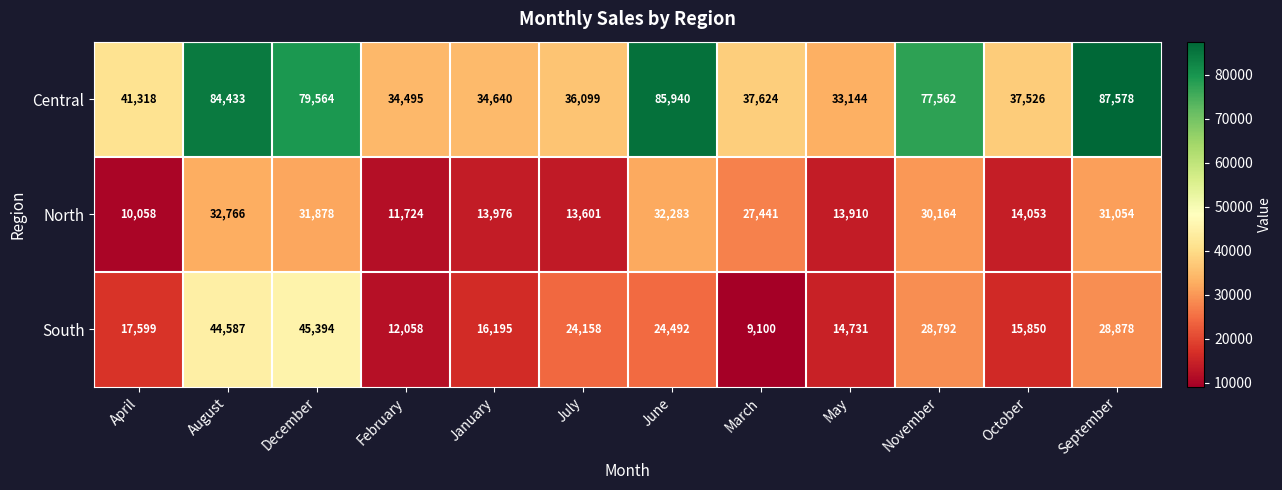

Rank the series at October from lowest to highest value.

North, South, Central